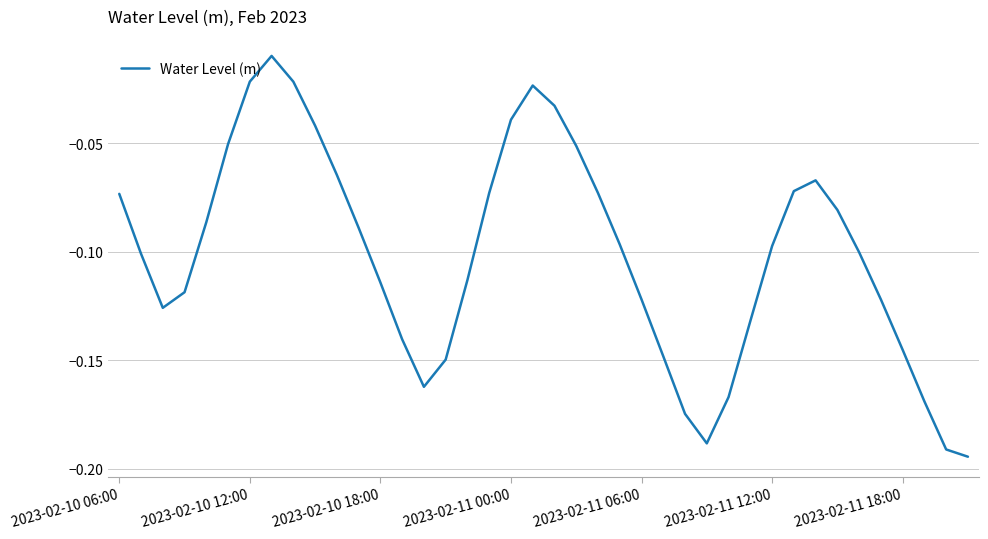

Does the chart have visible grid lines?

Yes